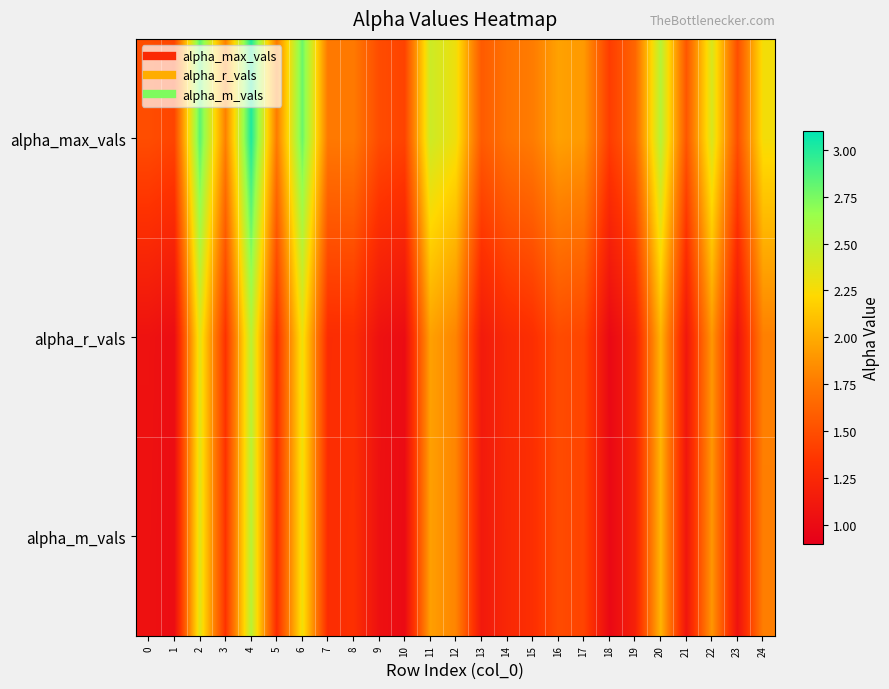

Reading right to left, extract all data points from this chart.

alpha_max_vals: 24=2.3	23=1.5	22=2.4	21=1.5	20=2.5	19=1.6	18=1.4	17=1.9	16=1.9	15=1.8	14=1.7	13=1.6	12=2.3	11=2.4	10=1.4	9=1.5	8=1.7	7=1.7	6=2.8	5=1.8	4=3.0	3=1.8	2=2.8	1=1.4	0=1.5
alpha_r_vals: 24=1.8	23=1.1	22=1.9	21=1.1	20=2.0	19=1.2	18=1.0	17=1.4	16=1.5	15=1.3	14=1.3	13=1.1	12=1.8	11=1.9	10=1.0	9=1.1	8=1.3	7=1.3	6=2.3	5=1.3	4=2.5	3=1.3	2=2.3	1=1.0	0=1.1
alpha_m_vals: 24=1.8	23=1.1	22=1.9	21=1.1	20=2.0	19=1.2	18=1.0	17=1.4	16=1.5	15=1.3	14=1.2	13=1.1	12=1.8	11=1.9	10=1.0	9=1.0	8=1.3	7=1.3	6=2.3	5=1.3	4=2.5	3=1.3	2=2.4	1=1.0	0=1.1